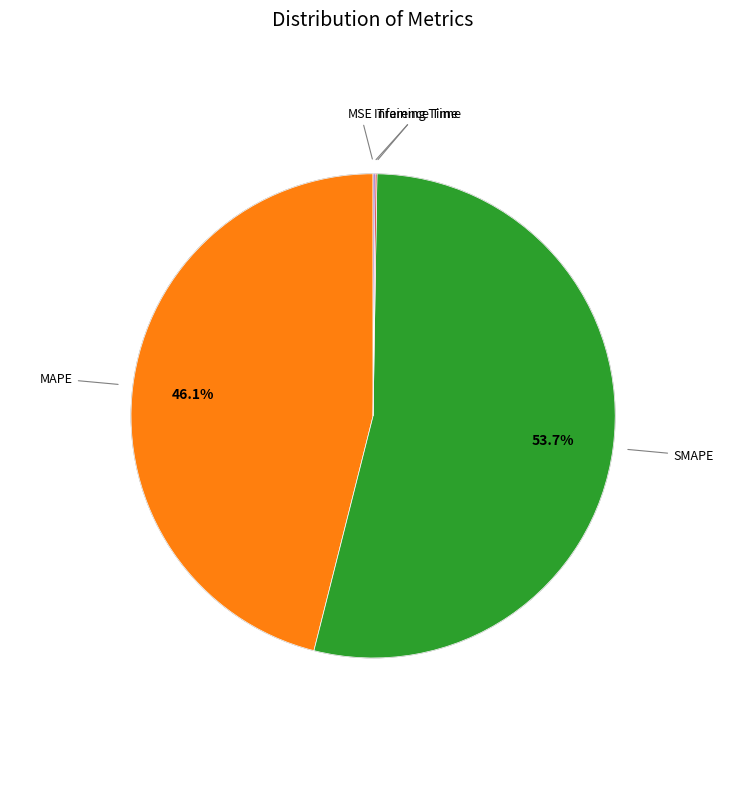

Which slice represents more than half of the pie?

SMAPE